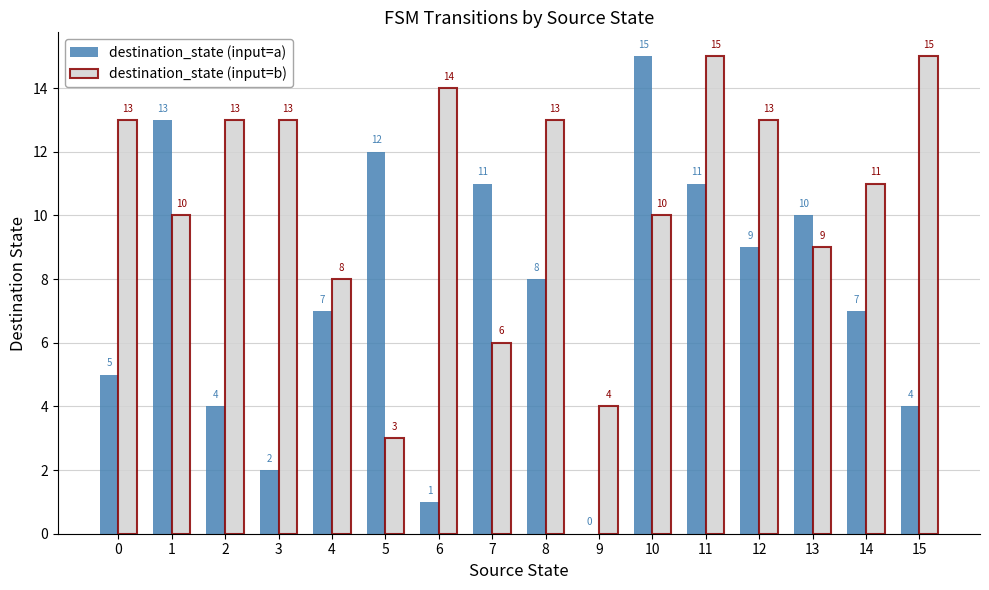

Does the chart contain stacked bars?

No